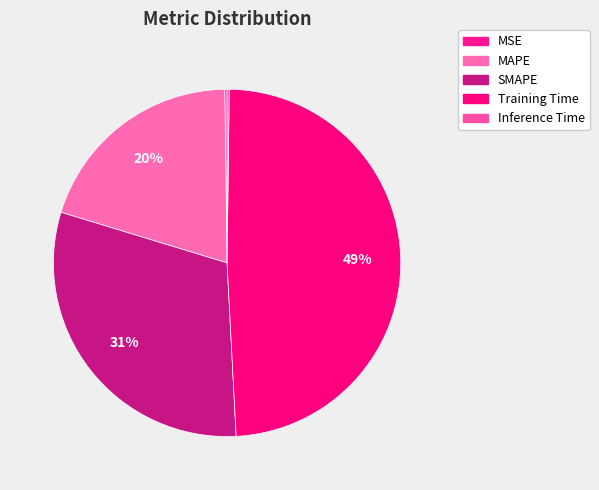

What percentage is the Training Time slice, to the nearest percent?

49%